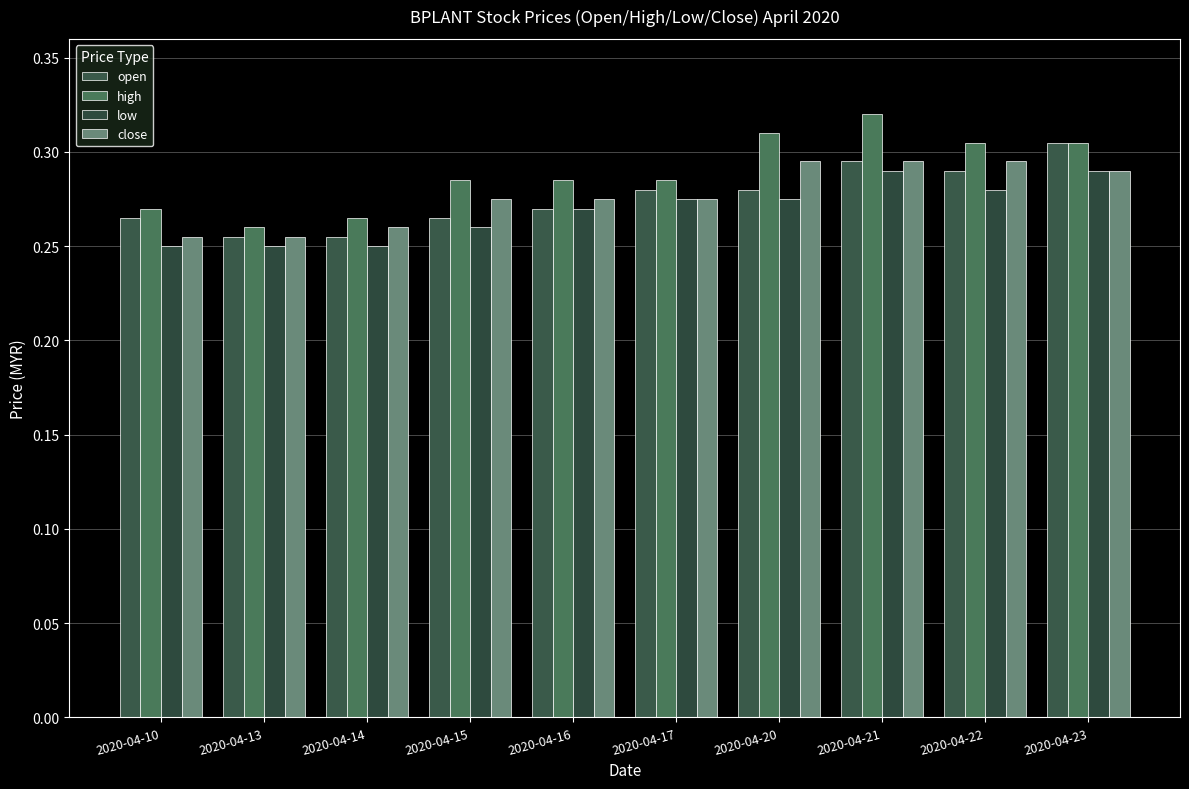

At which label does high reach its minimum?

2020-04-13